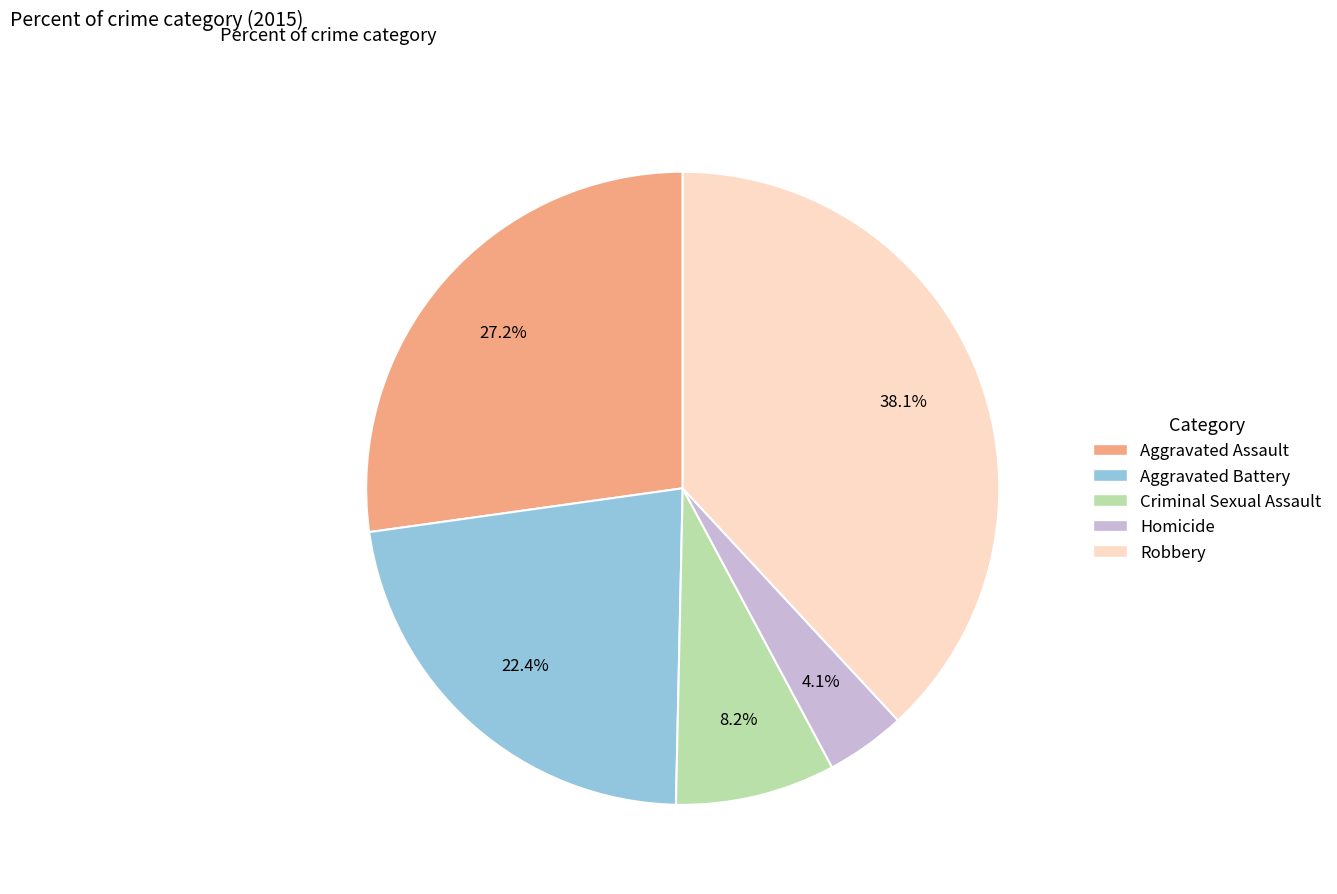

What is the ratio of the value at Homicide to the value at Criminal Sexual Assault?

0.5